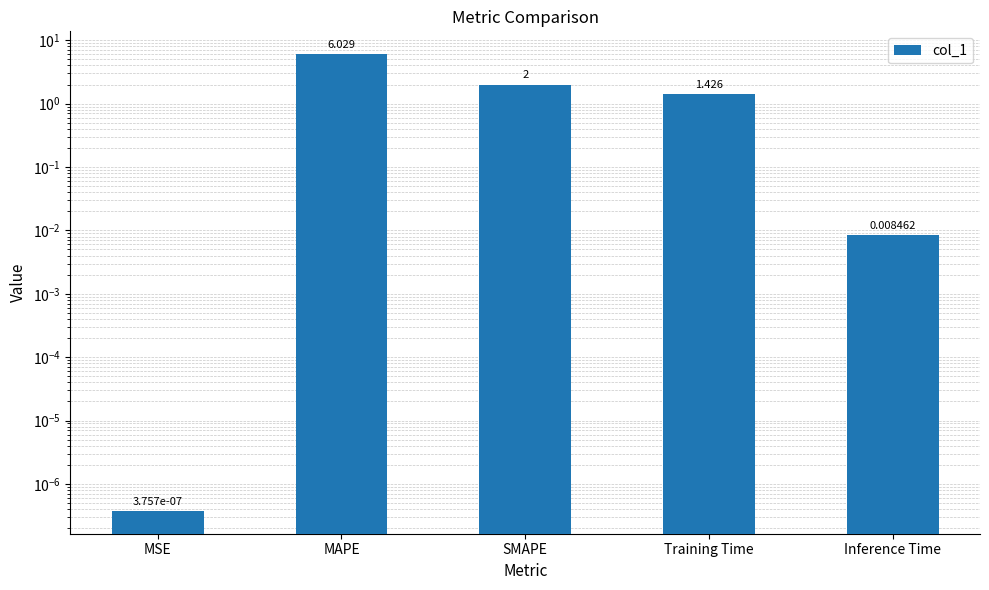

The value at MAPE is 1.7. True or false?

False